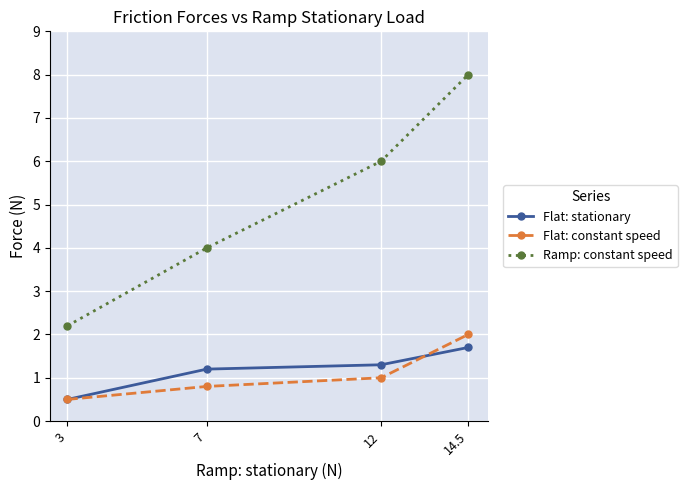

What are all the series names shown in the legend?

Flat: stationary, Flat: constant speed, Ramp: constant speed